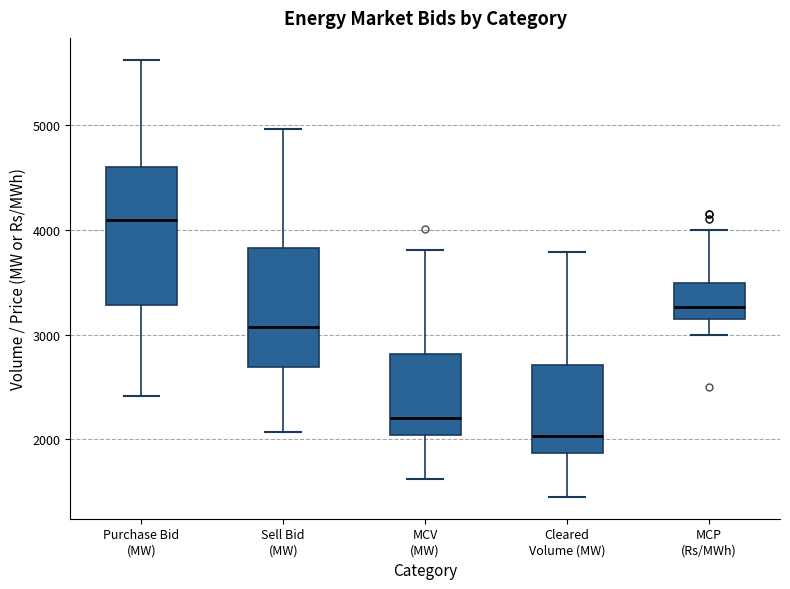

Where does the median line of the box for Purchase Bid (MW) sit on the y-axis? The values are not printed on the chart, so give them approximately, as read against the axis.

4100